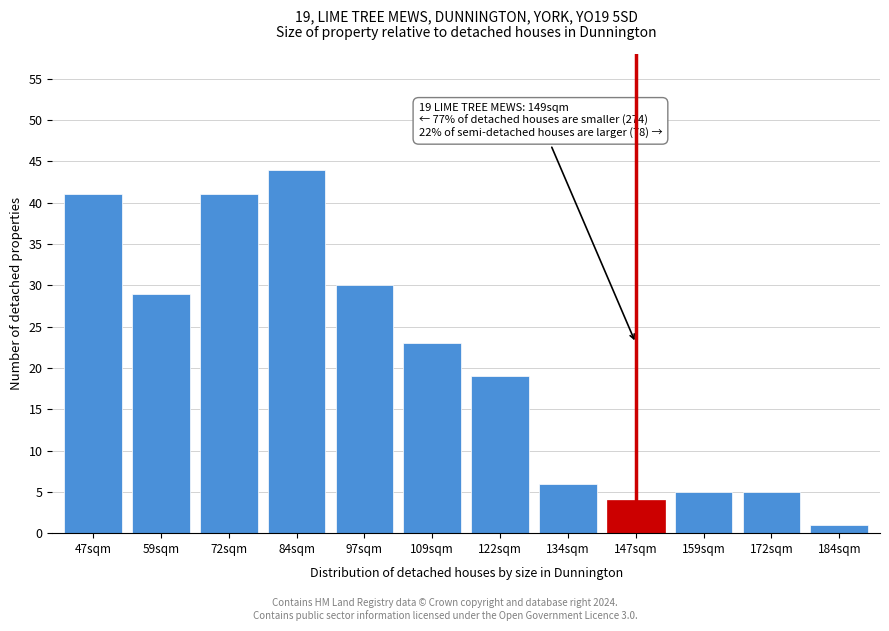

Reading right to left, what are all the values shown in this chart?

1	5	5	4	6	19	23	30	44	41	29	41